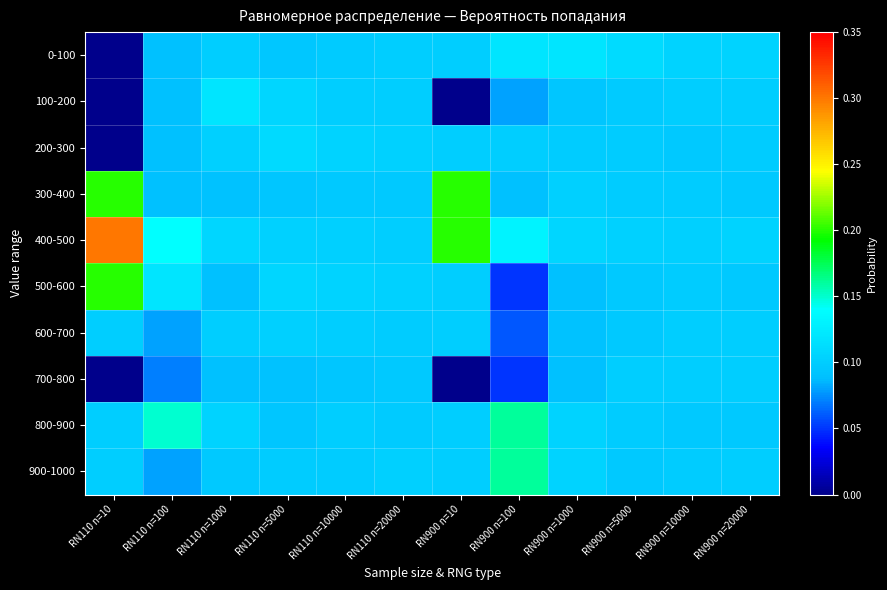

Reading left to right, extract all data points from this chart.

0-100: RN110 n=10=0.0	RN110 n=100=0.1	RN110 n=1000=0.1	RN110 n=5000=0.1	RN110 n=10000=0.1	RN110 n=20000=0.1	RN900 n=10=0.1	RN900 n=100=0.1	RN900 n=1000=0.1	RN900 n=5000=0.1	RN900 n=10000=0.1	RN900 n=20000=0.1
100-200: RN110 n=10=0.0	RN110 n=100=0.1	RN110 n=1000=0.1	RN110 n=5000=0.1	RN110 n=10000=0.1	RN110 n=20000=0.1	RN900 n=10=0.0	RN900 n=100=0.1	RN900 n=1000=0.1	RN900 n=5000=0.1	RN900 n=10000=0.1	RN900 n=20000=0.1
200-300: RN110 n=10=0.0	RN110 n=100=0.1	RN110 n=1000=0.1	RN110 n=5000=0.1	RN110 n=10000=0.1	RN110 n=20000=0.1	RN900 n=10=0.1	RN900 n=100=0.1	RN900 n=1000=0.1	RN900 n=5000=0.1	RN900 n=10000=0.1	RN900 n=20000=0.1
300-400: RN110 n=10=0.2	RN110 n=100=0.1	RN110 n=1000=0.1	RN110 n=5000=0.1	RN110 n=10000=0.1	RN110 n=20000=0.1	RN900 n=10=0.2	RN900 n=100=0.1	RN900 n=1000=0.1	RN900 n=5000=0.1	RN900 n=10000=0.1	RN900 n=20000=0.1
400-500: RN110 n=10=0.3	RN110 n=100=0.1	RN110 n=1000=0.1	RN110 n=5000=0.1	RN110 n=10000=0.1	RN110 n=20000=0.1	RN900 n=10=0.2	RN900 n=100=0.1	RN900 n=1000=0.1	RN900 n=5000=0.1	RN900 n=10000=0.1	RN900 n=20000=0.1
500-600: RN110 n=10=0.2	RN110 n=100=0.1	RN110 n=1000=0.1	RN110 n=5000=0.1	RN110 n=10000=0.1	RN110 n=20000=0.1	RN900 n=10=0.1	RN900 n=100=0.1	RN900 n=1000=0.1	RN900 n=5000=0.1	RN900 n=10000=0.1	RN900 n=20000=0.1
600-700: RN110 n=10=0.1	RN110 n=100=0.1	RN110 n=1000=0.1	RN110 n=5000=0.1	RN110 n=10000=0.1	RN110 n=20000=0.1	RN900 n=10=0.1	RN900 n=100=0.1	RN900 n=1000=0.1	RN900 n=5000=0.1	RN900 n=10000=0.1	RN900 n=20000=0.1
700-800: RN110 n=10=0.0	RN110 n=100=0.1	RN110 n=1000=0.1	RN110 n=5000=0.1	RN110 n=10000=0.1	RN110 n=20000=0.1	RN900 n=10=0.0	RN900 n=100=0.1	RN900 n=1000=0.1	RN900 n=5000=0.1	RN900 n=10000=0.1	RN900 n=20000=0.1
800-900: RN110 n=10=0.1	RN110 n=100=0.1	RN110 n=1000=0.1	RN110 n=5000=0.1	RN110 n=10000=0.1	RN110 n=20000=0.1	RN900 n=10=0.1	RN900 n=100=0.2	RN900 n=1000=0.1	RN900 n=5000=0.1	RN900 n=10000=0.1	RN900 n=20000=0.1
900-1000: RN110 n=10=0.1	RN110 n=100=0.1	RN110 n=1000=0.1	RN110 n=5000=0.1	RN110 n=10000=0.1	RN110 n=20000=0.1	RN900 n=10=0.1	RN900 n=100=0.2	RN900 n=1000=0.1	RN900 n=5000=0.1	RN900 n=10000=0.1	RN900 n=20000=0.1